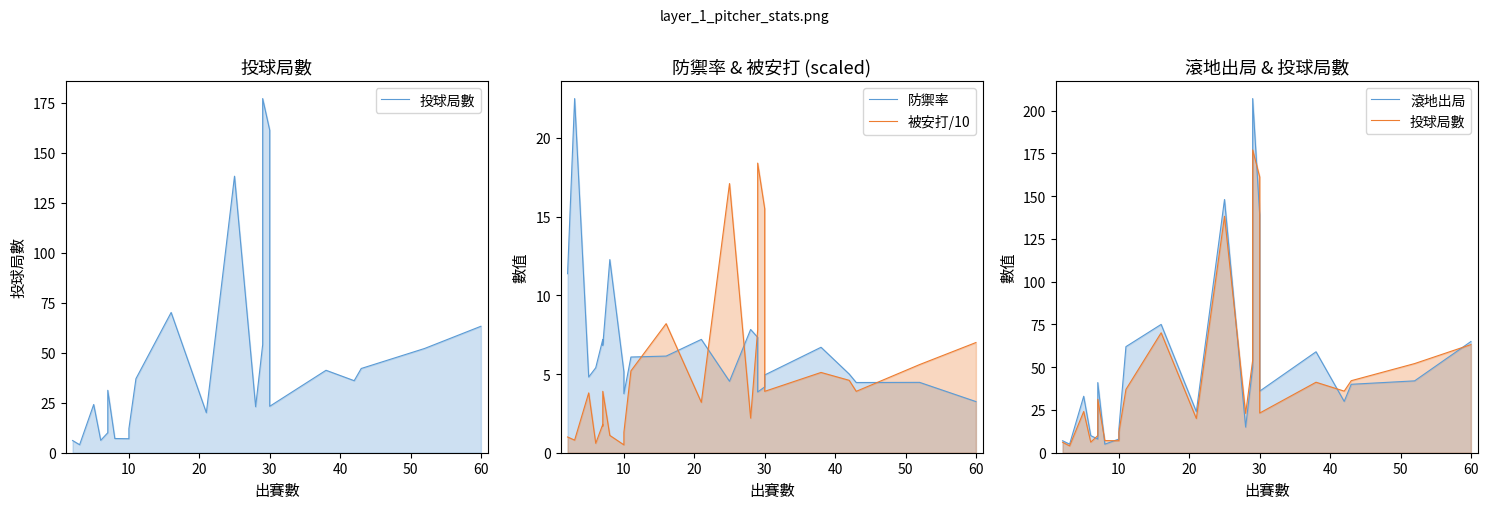

Which series has the largest total across all categories?

滾地出局